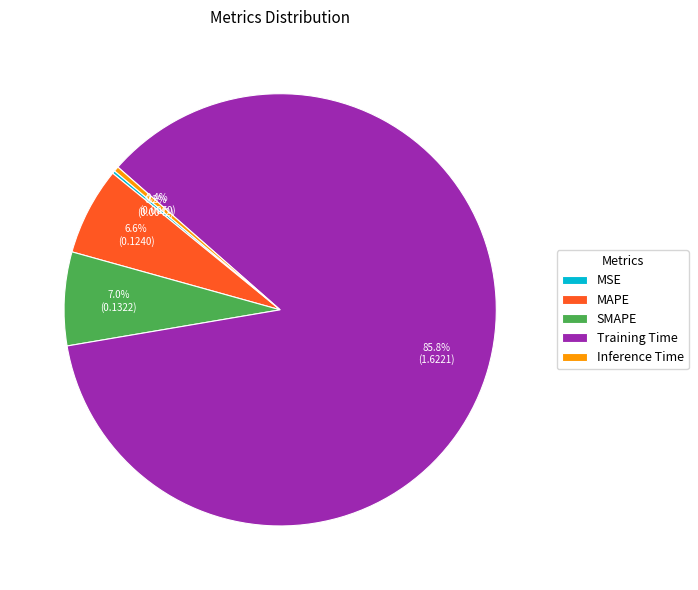

What is the largest slice in the pie chart?

Training Time